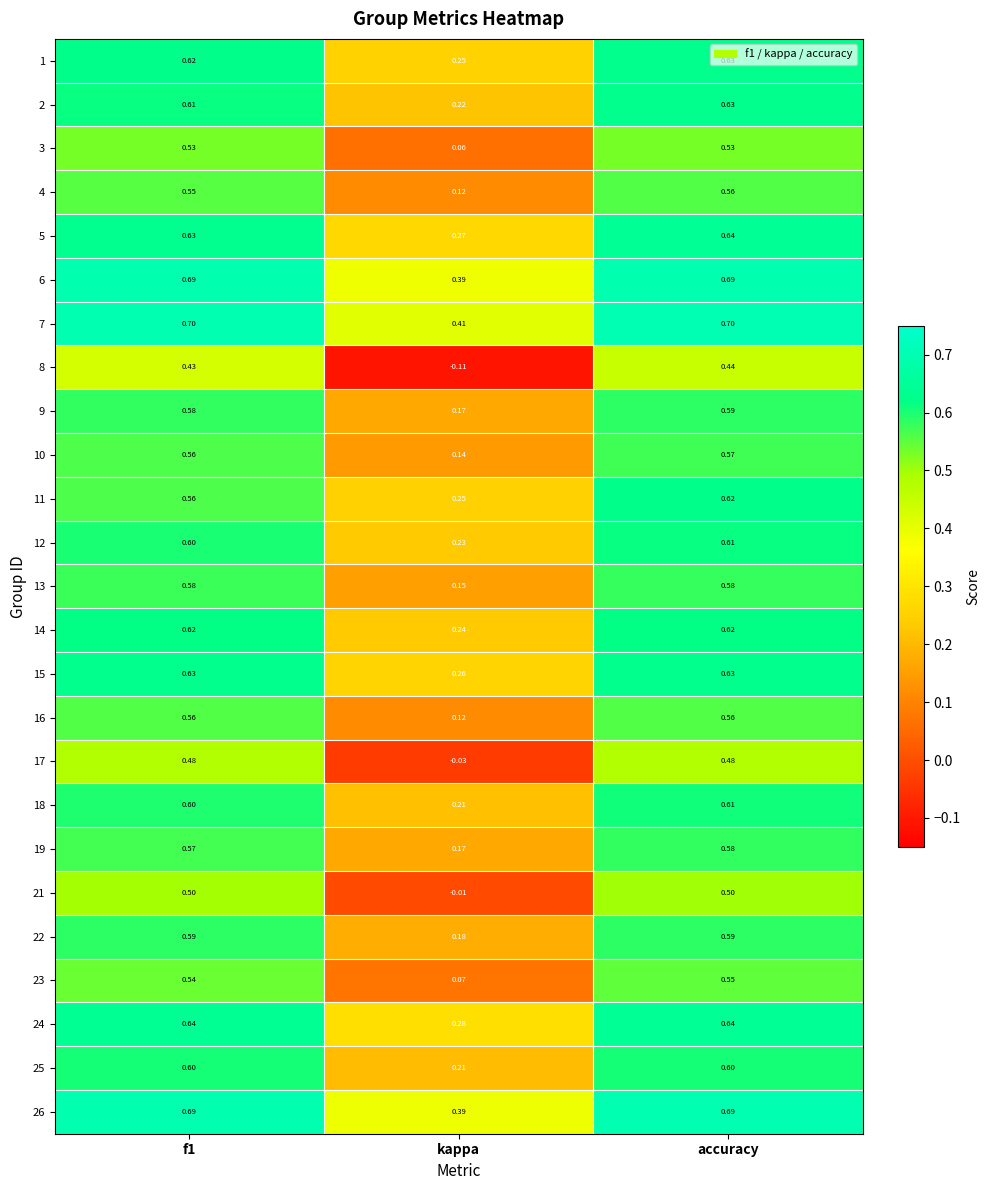

At which category is the sum across all series the highest?

accuracy